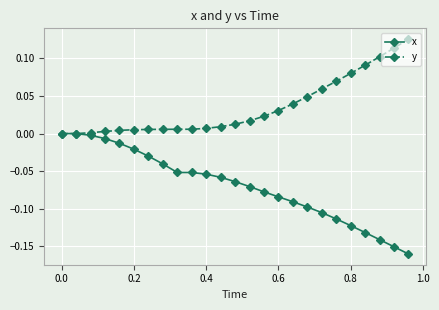

Rank the series by their average value, from highest to lowest.

y, x